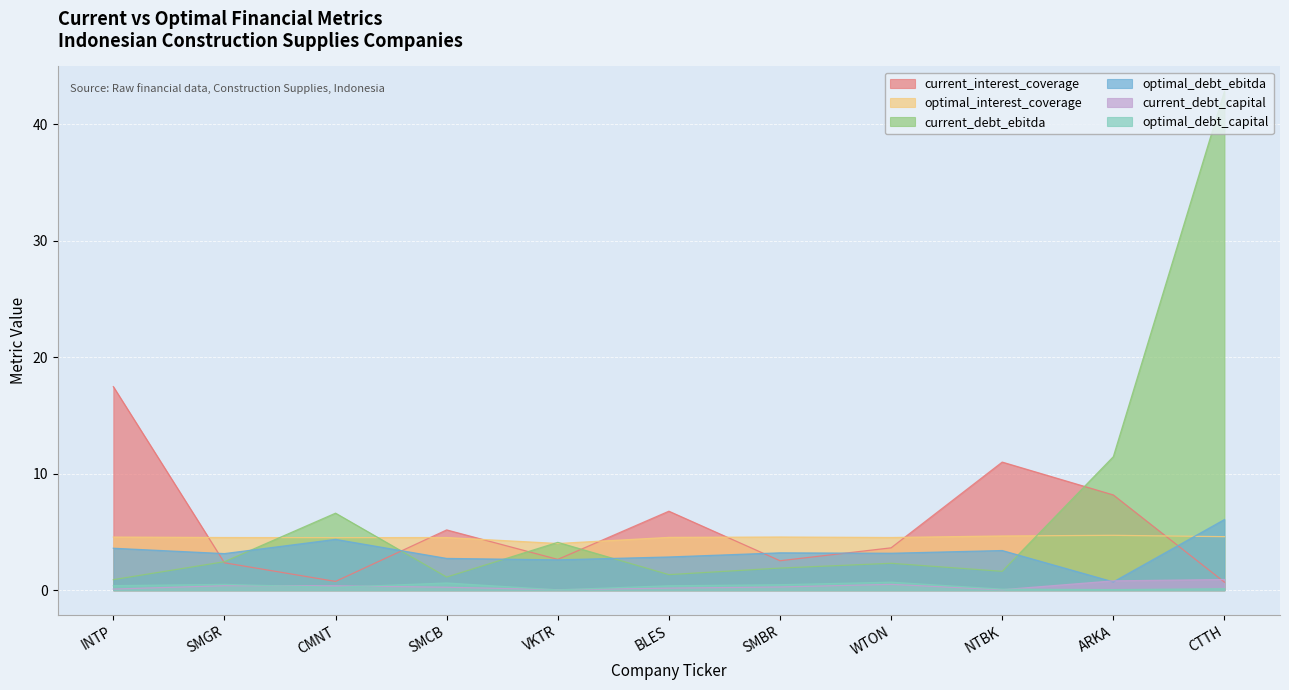

What value does the current_debt_capital series have at ARKA?

0.8